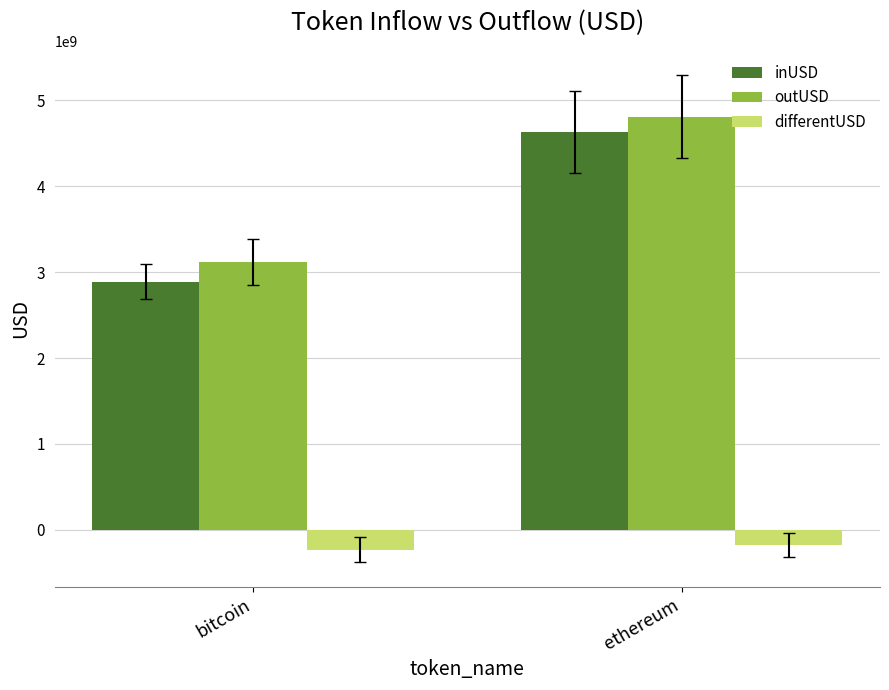

Between bitcoin and ethereum, which series saw the biggest shift?

inUSD